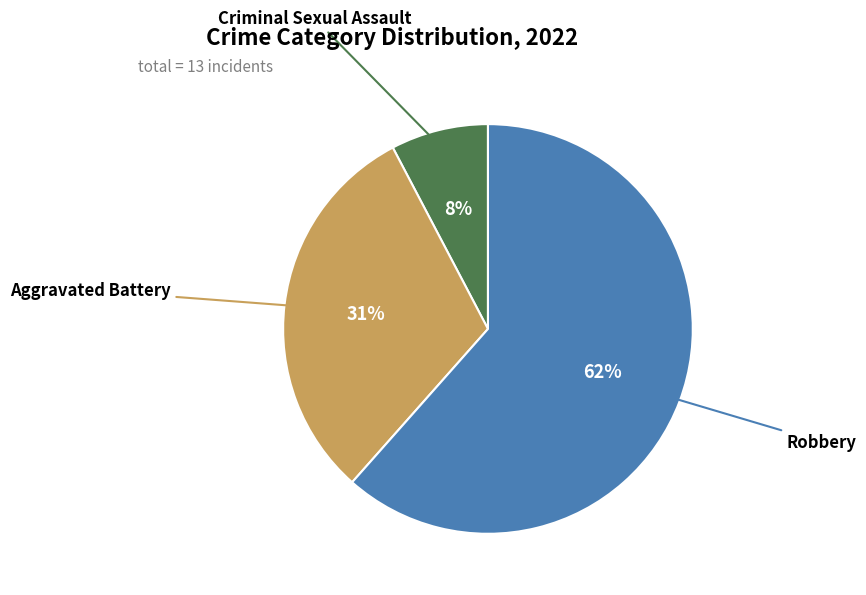

Is there any slice that represents more than half of the pie?

Yes